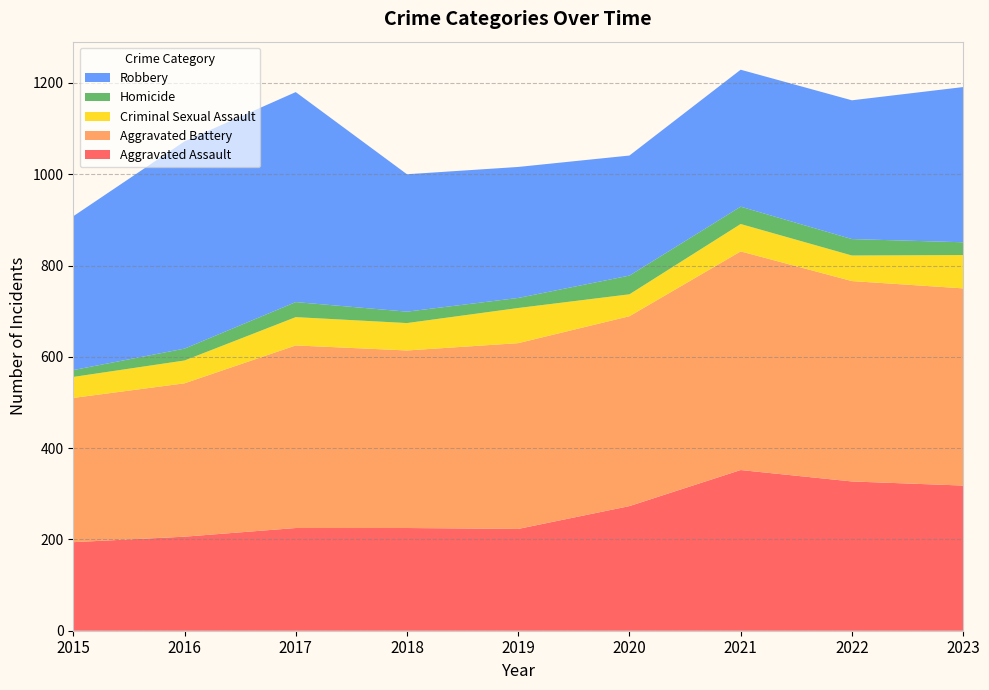

Reading left to right, extract all data points from this chart.

Aggravated Assault: 2015=194	2016=206	2017=225	2018=225	2019=223	2020=273	2021=352	2022=327	2023=318
Aggravated Battery: 2015=316	2016=336	2017=400	2018=389	2019=407	2020=416	2021=479	2022=439	2023=432
Criminal Sexual Assault: 2015=46	2016=50	2017=62	2018=60	2019=77	2020=48	2021=60	2022=56	2023=73
Homicide: 2015=15	2016=26	2017=33	2018=25	2019=22	2020=41	2021=38	2022=36	2023=28
Robbery: 2015=337	2016=454	2017=460	2018=301	2019=287	2020=263	2021=300	2022=304	2023=340